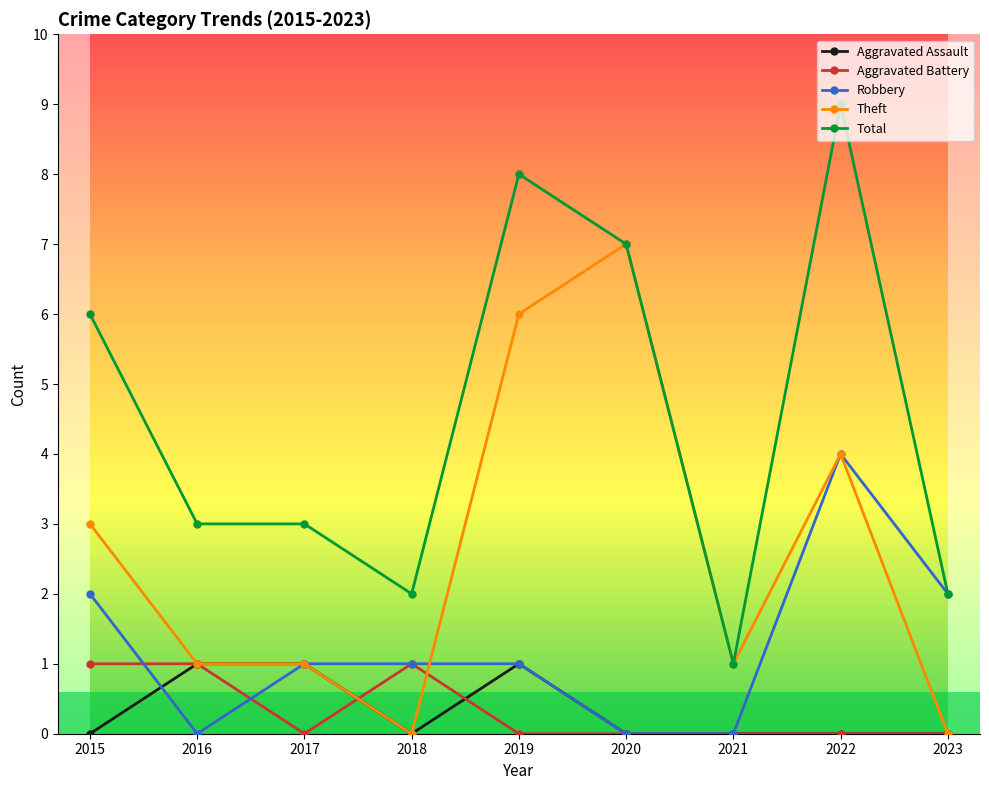

Reading right to left, extract all data points from this chart.

Aggravated Assault: 2023=0	2022=0	2021=0	2020=0	2019=1	2018=0	2017=1	2016=1	2015=0
Aggravated Battery: 2023=0	2022=0	2021=0	2020=0	2019=0	2018=1	2017=0	2016=1	2015=1
Robbery: 2023=2	2022=4	2021=0	2020=0	2019=1	2018=1	2017=1	2016=0	2015=2
Theft: 2023=0	2022=4	2021=1	2020=7	2019=6	2018=0	2017=1	2016=1	2015=3
Total: 2023=2	2022=9	2021=1	2020=7	2019=8	2018=2	2017=3	2016=3	2015=6